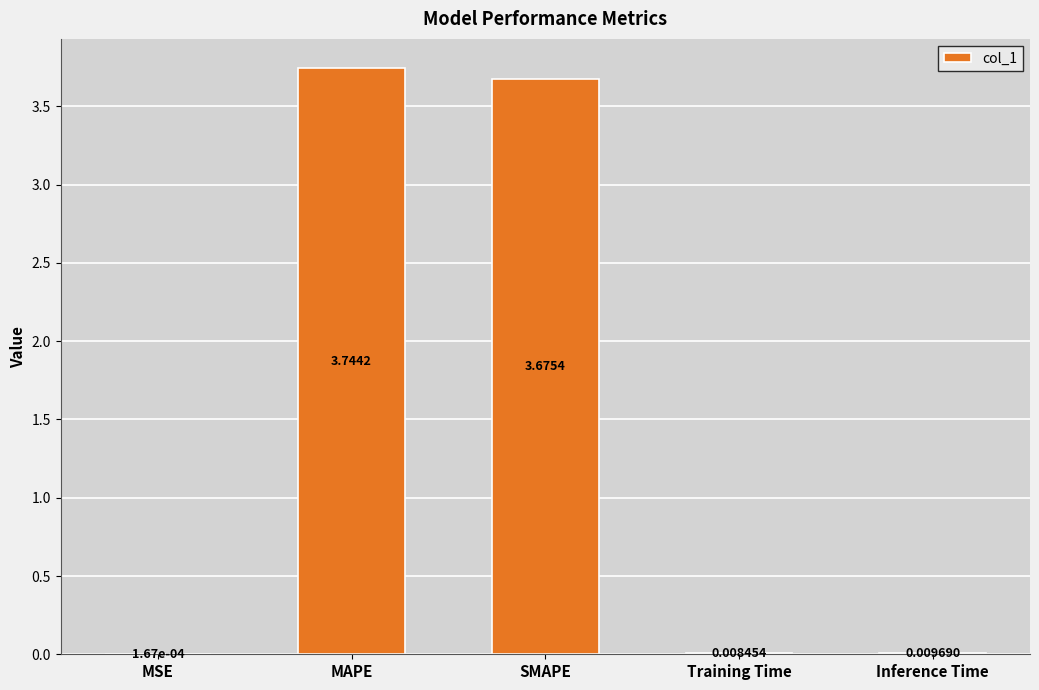

Which has a higher value, MAPE or Training Time?

MAPE